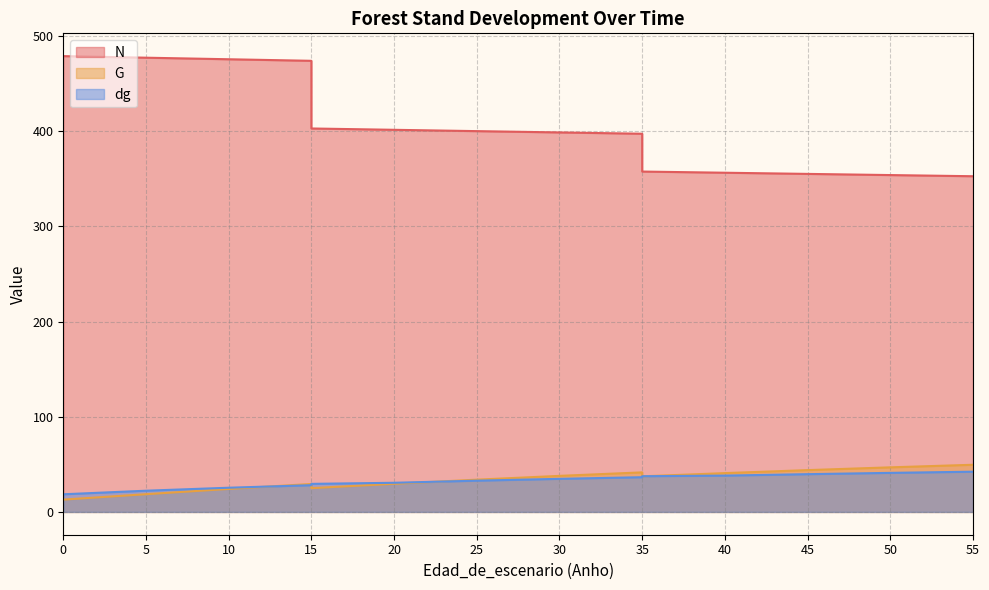

How many categories are shown in the chart?

19